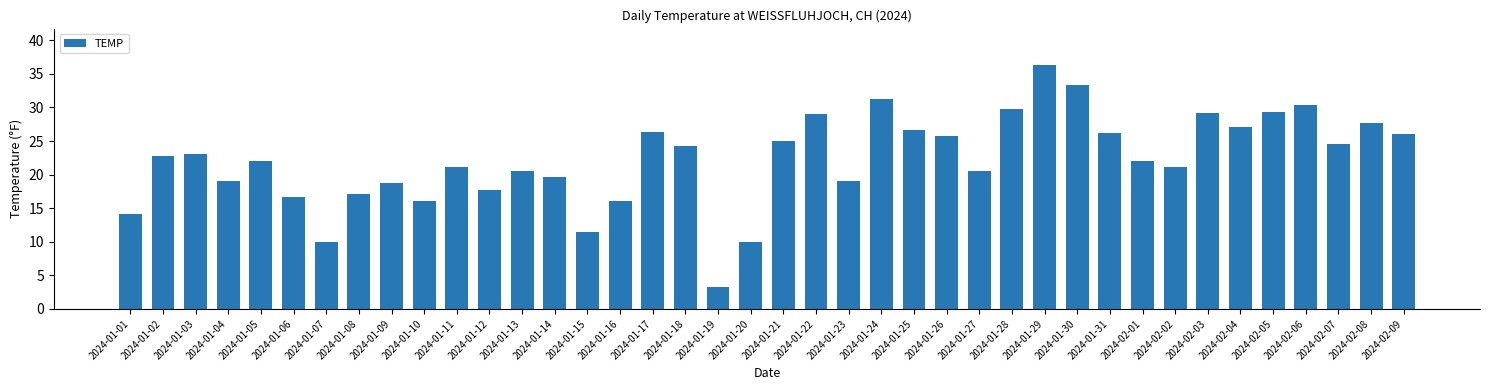

Where does the data first go above 22?

2024-01-02